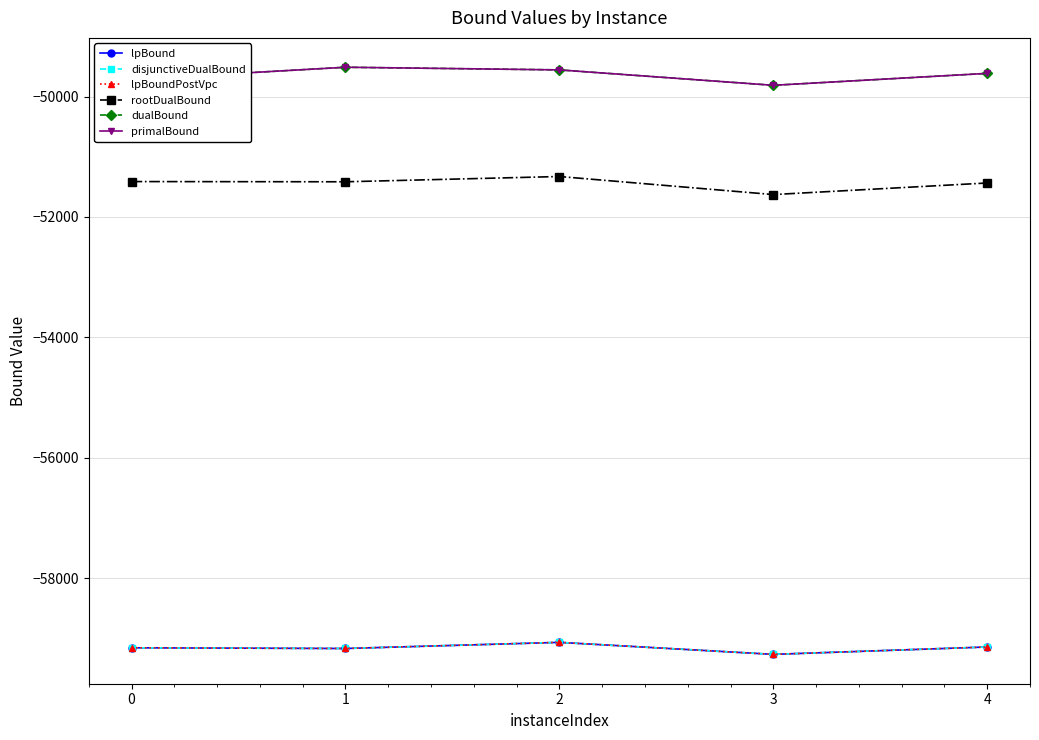

The value of lpBoundPostVpc at 1 is -59168.2. True or false?

True